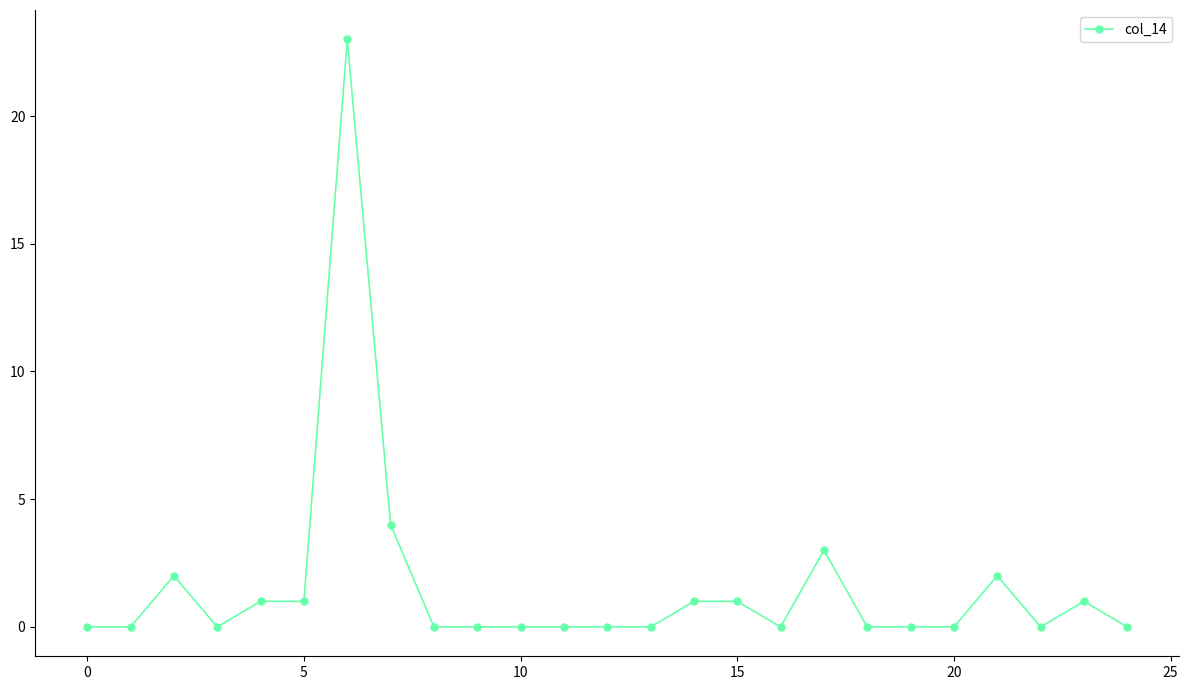

What is the greatest value displayed?

23